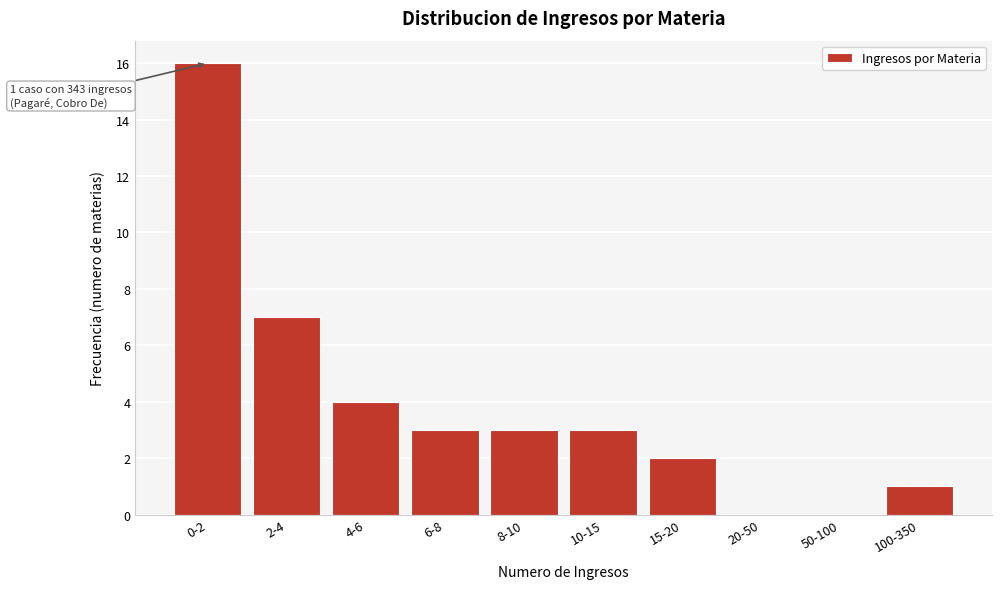

Reading left to right, extract all data points from this chart.

0-2=16	2-4=7	4-6=4	6-8=3	8-10=3	10-15=3	15-20=2	20-50=0	50-100=0	100-350=1